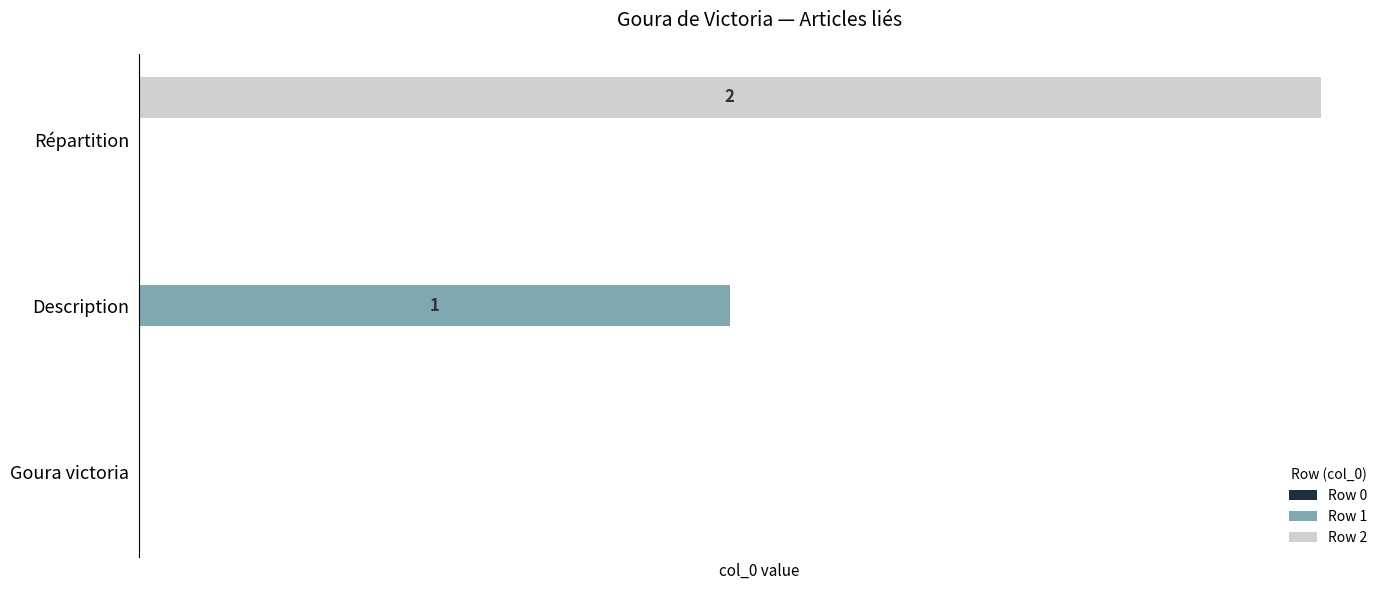

List the series in order of their overall mean, lowest first.

Row 0, Row 1, Row 2